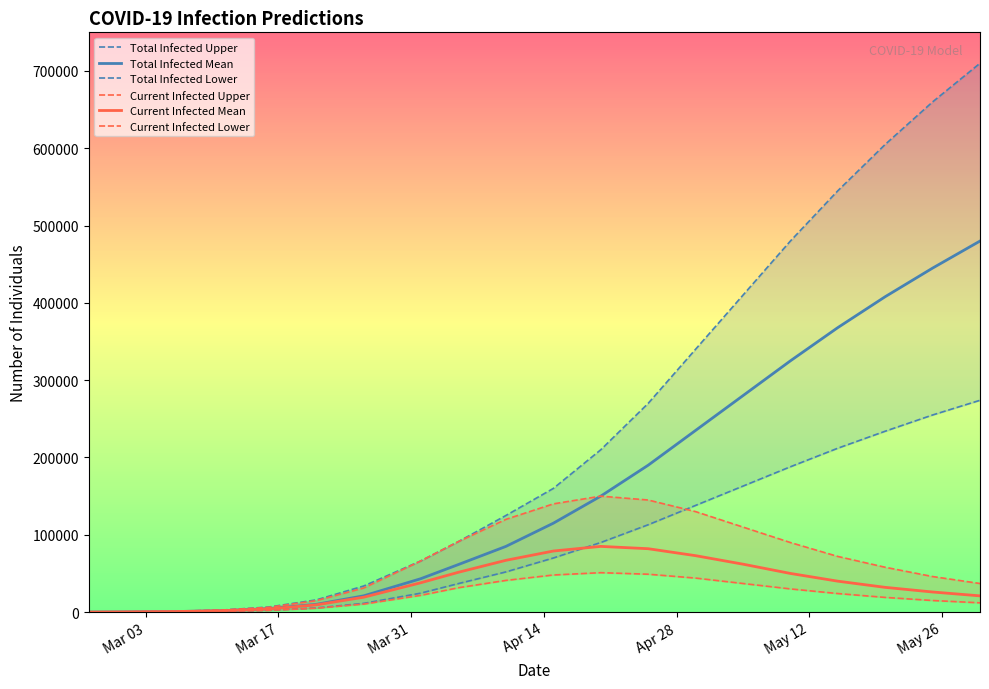

True or false: Total Infected Lower has more than 2 interior local peaks.

False